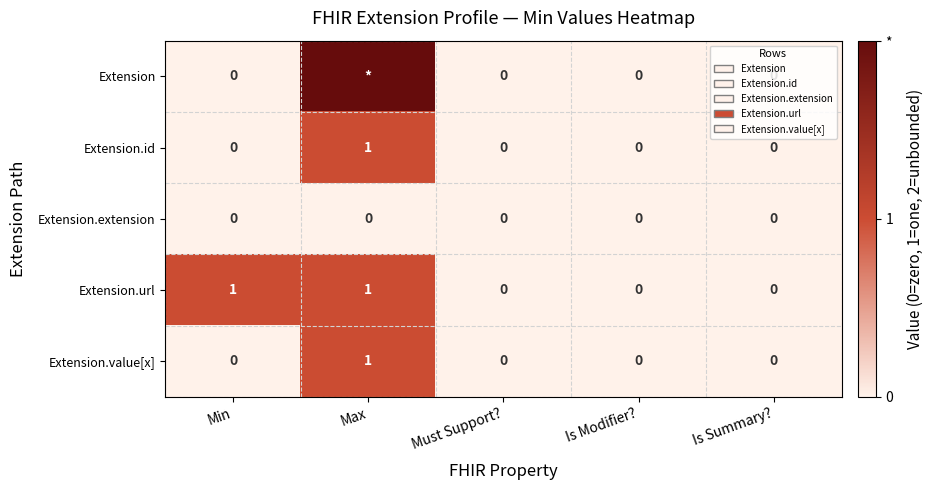

The Extension.url series shows 2 at Min. True or false?

False